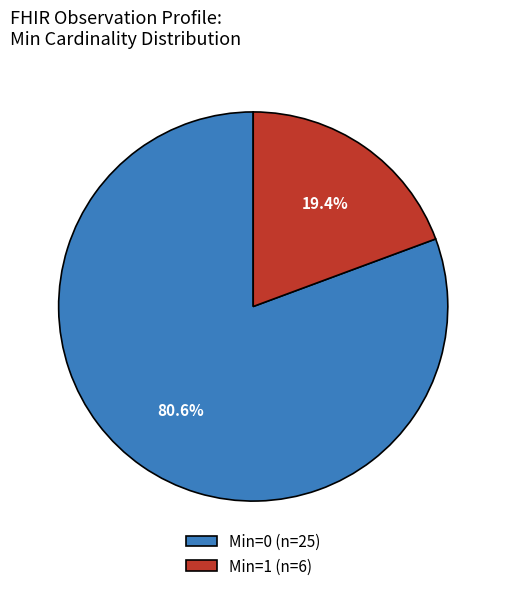

What is the smallest slice in the pie chart?

Min=1 (n=6)